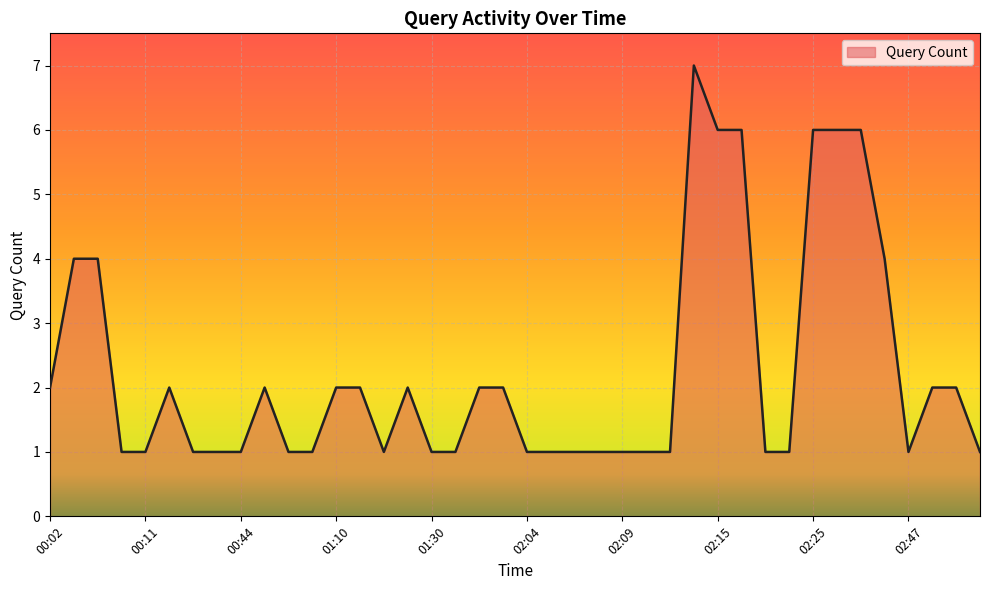

Does the chart display data point markers on the line(s)?

No